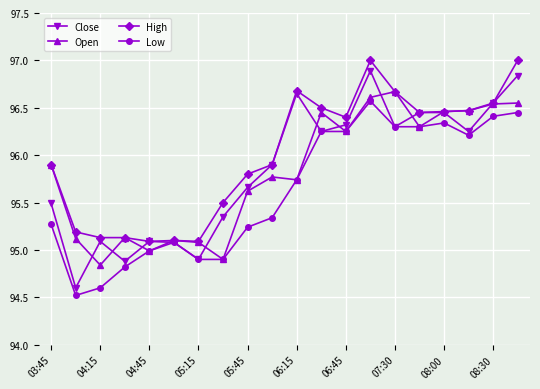

What is the sum of all Close values?

1917.0